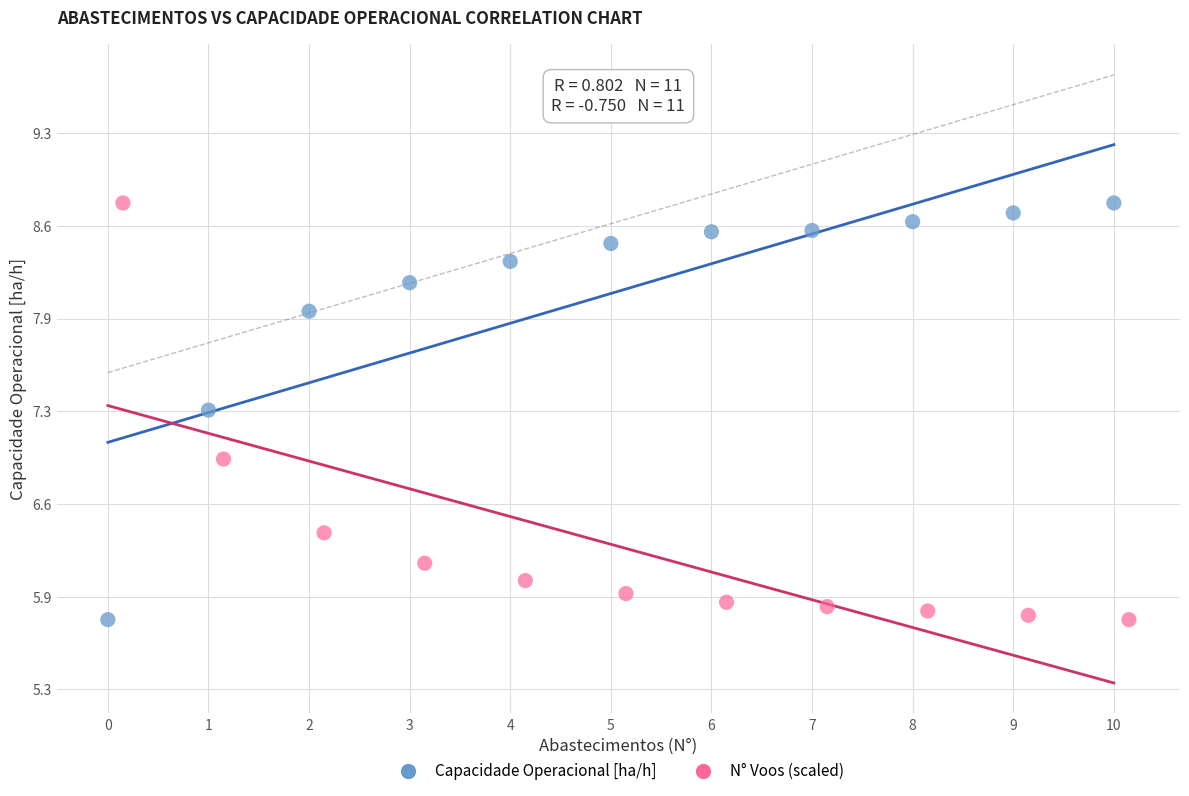

What are all the series names shown in the legend?

Capacidade Operacional [ha/h], N° Voos (scaled)